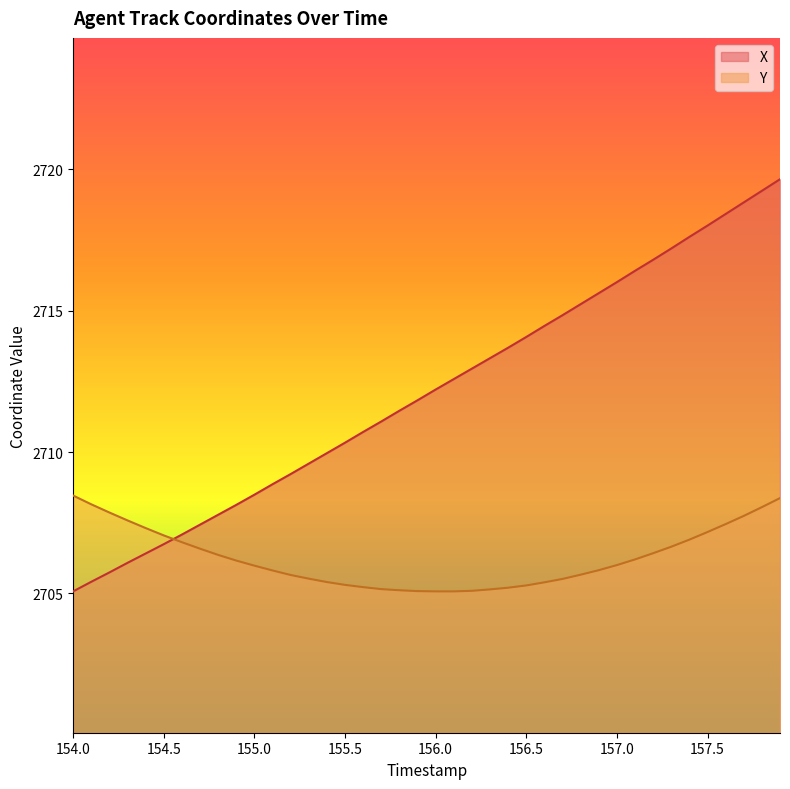

How many data points in Y are less than 2706?

20